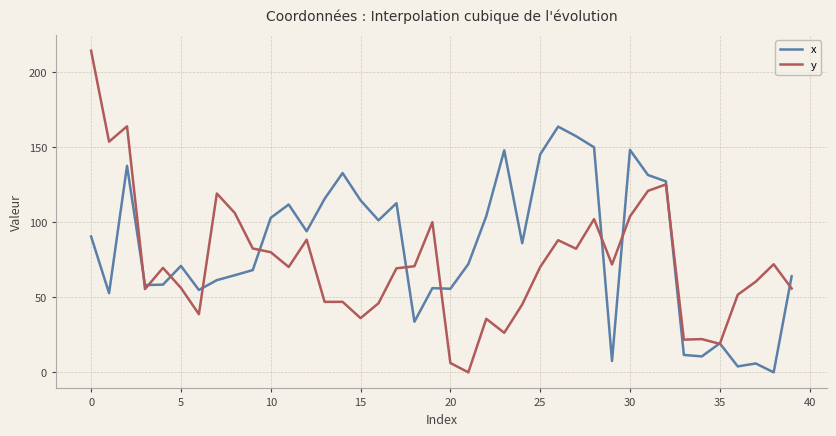

Which series has the largest total across all categories?

x